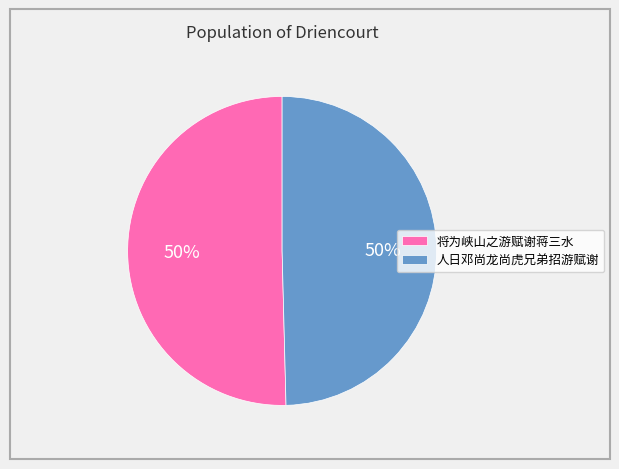

To the nearest percent, what is the combined percentage of 将为峡山之游赋谢蒋三水 and 人日邓尚龙尚虎兄弟招游赋谢?

100%